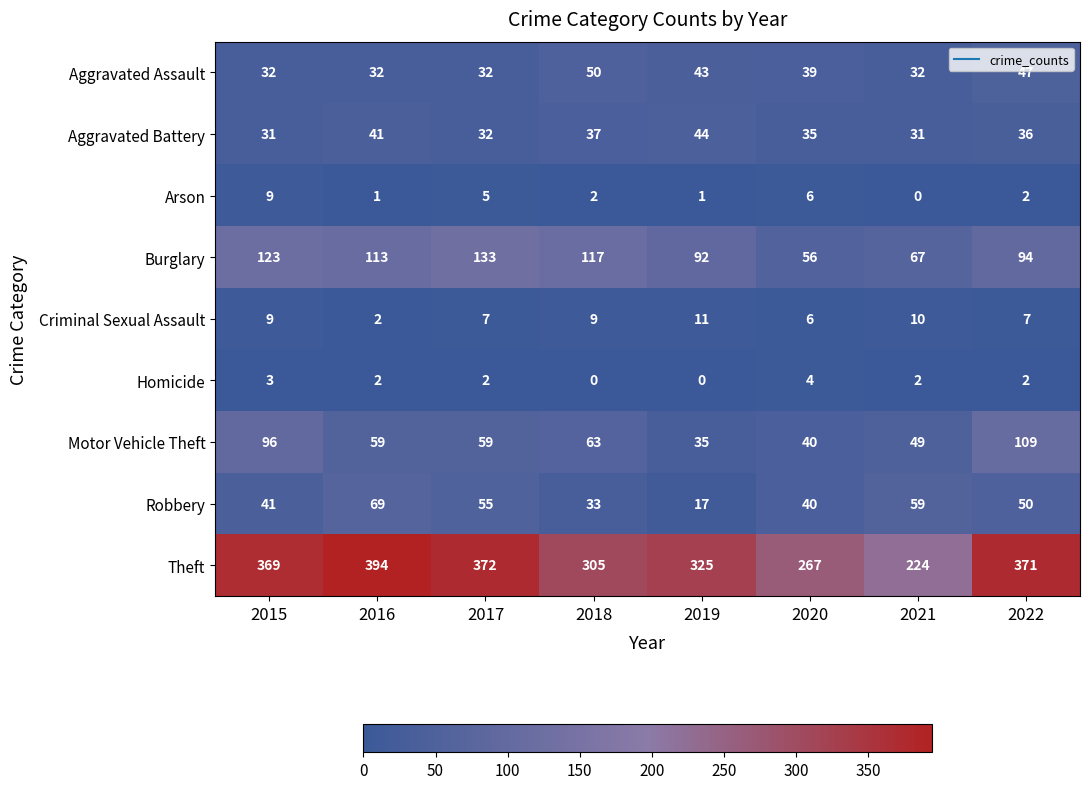

What is the sum of the Arson values at 2022 and 2016?

3